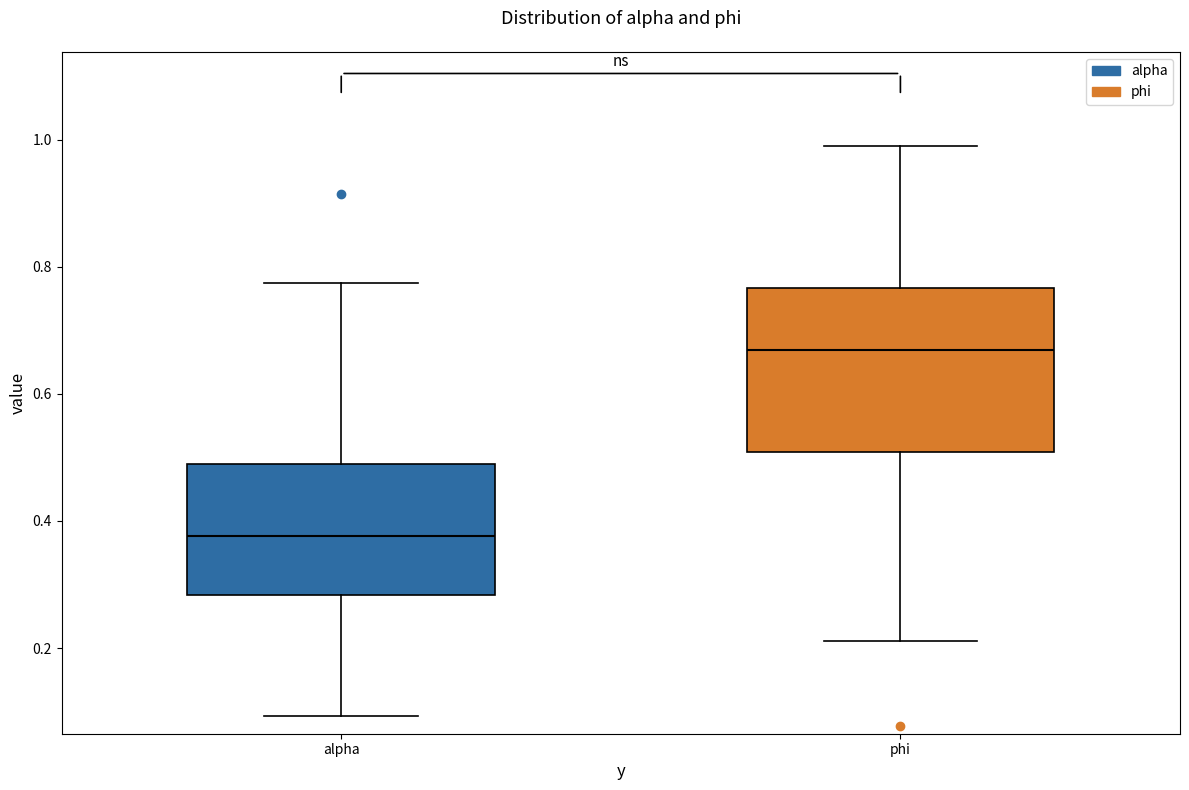

Which box is the tallest, from its lower edge to its upper edge?

phi